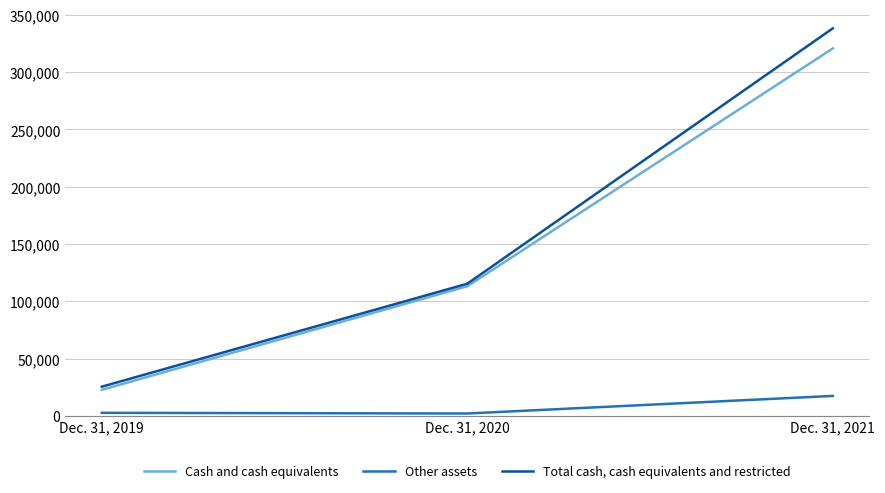

Between Dec. 31, 2020 and Dec. 31, 2021, which series saw the biggest shift?

Total cash, cash equivalents and restricted